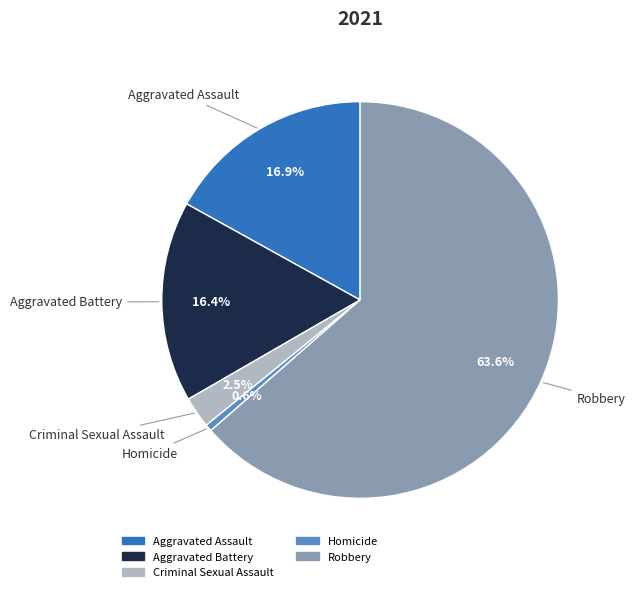

Which category has the smallest portion of the pie?

Homicide